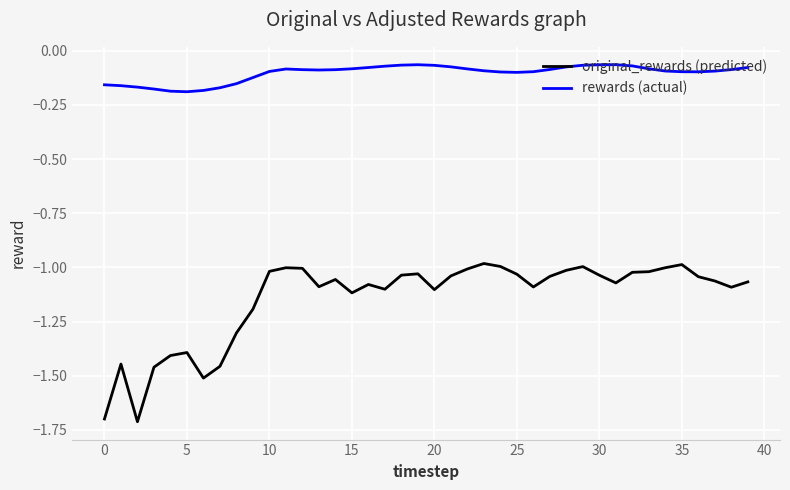

How many lines are shown in the chart?

2